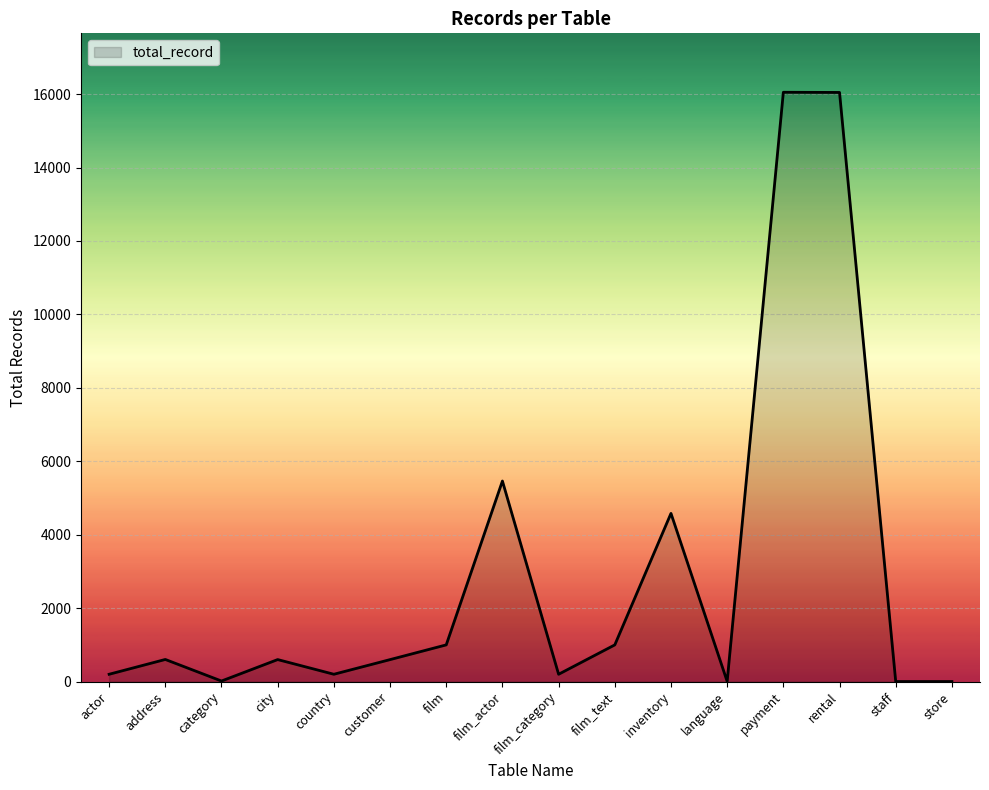

What is the sum of the values at country and payment?

16249